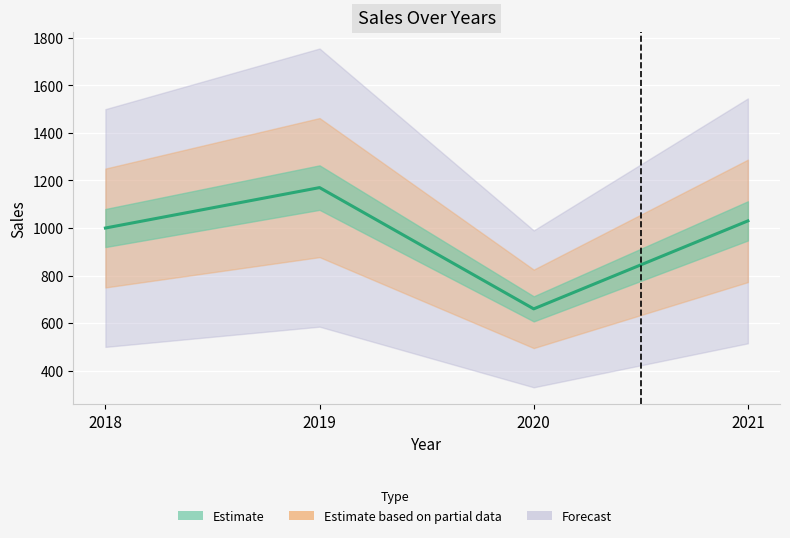

At which label does the data first exceed 1030?

2019